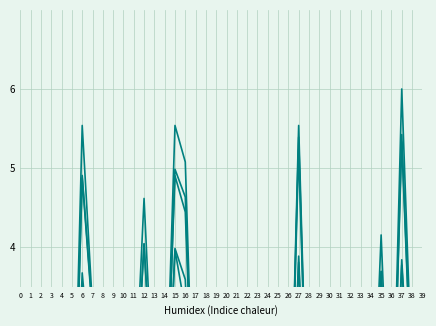

What is the difference between the maximum and minimum values in the p=1, a=2 series?

4.9